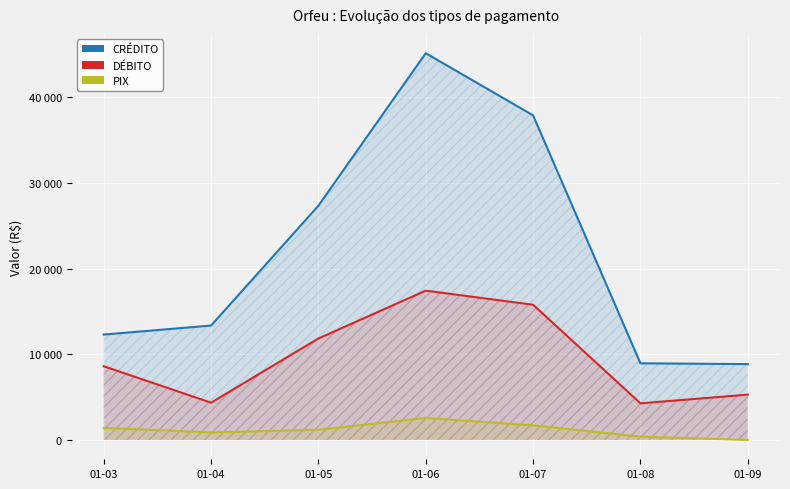

What is the sum of all CRÉDITO values?

153883.8